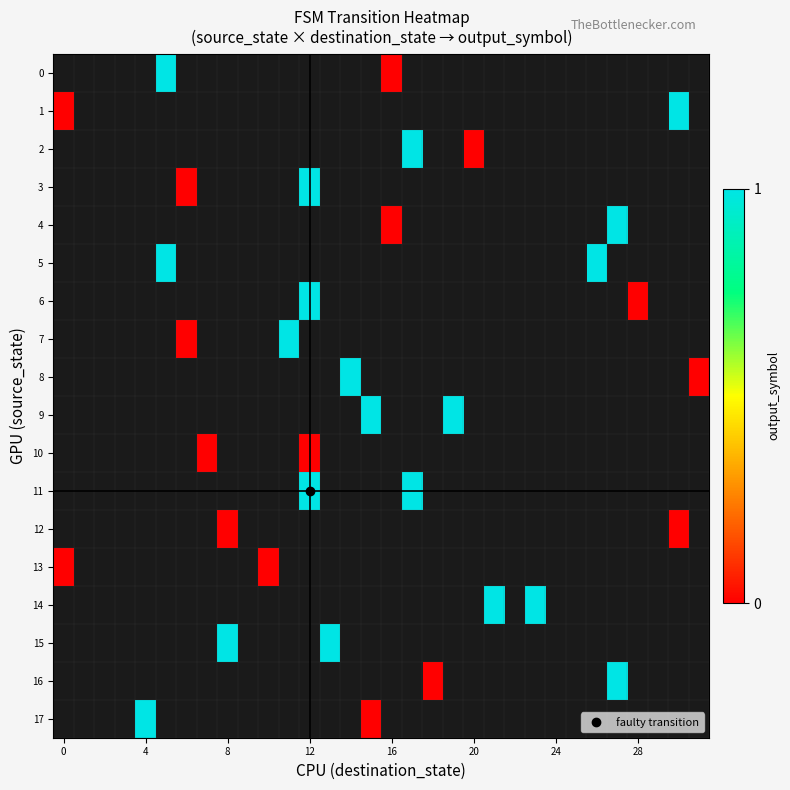

At 28, list the series in order from largest to smallest.

row_0, row_1, row_2, row_3, row_4, row_5, row_6, row_7, row_8, row_9, row_10, row_11, row_12, row_13, row_14, row_15, row_16, row_17